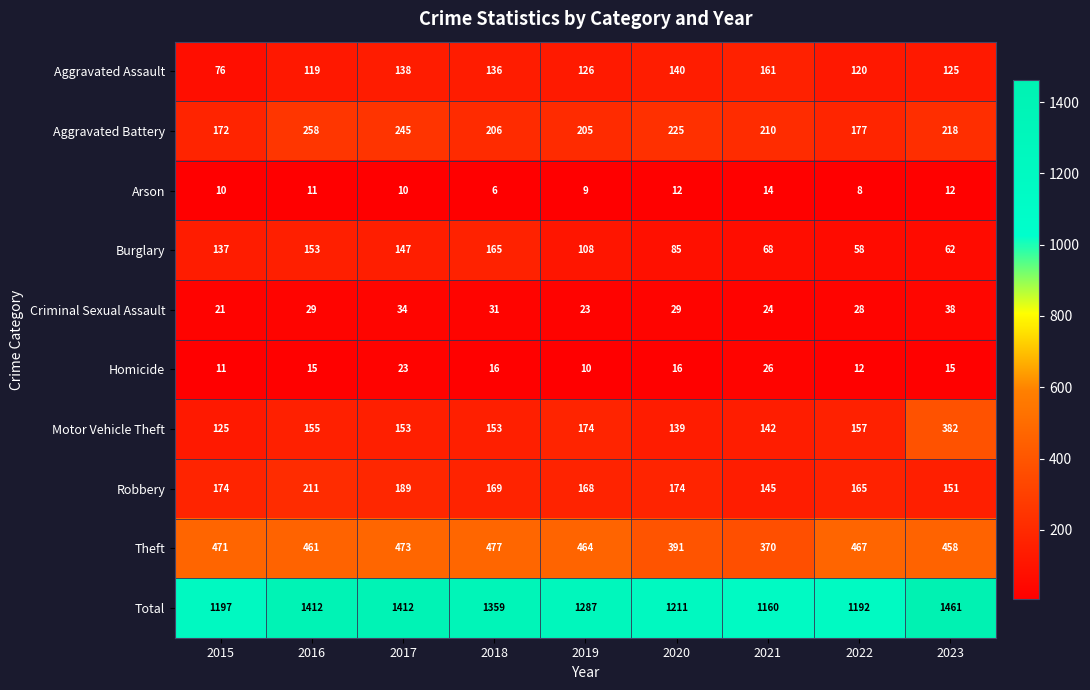

Count the number of data series in this chart.

10